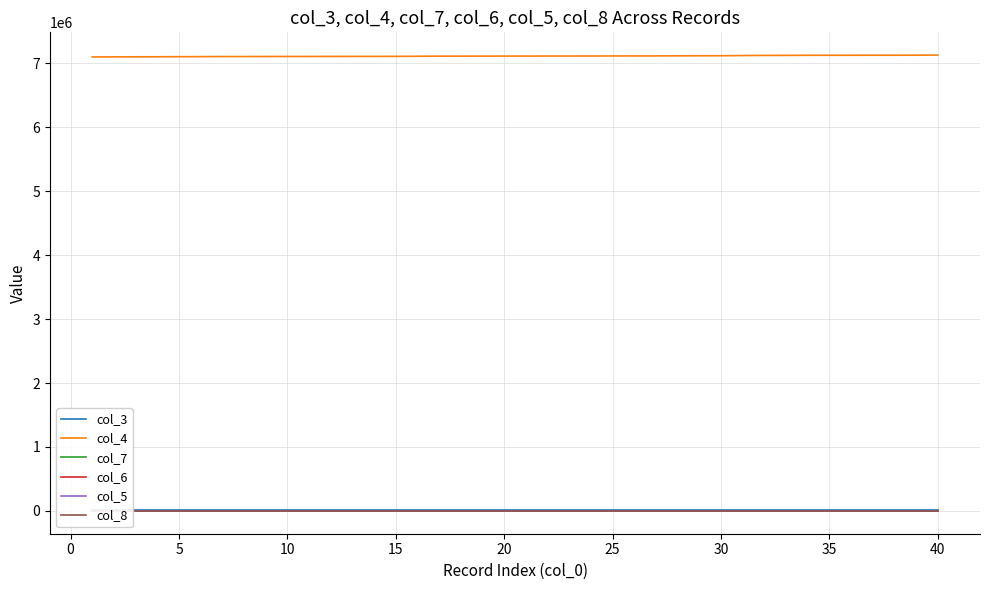

What is the highest value of the col_4 series?

7128327.0